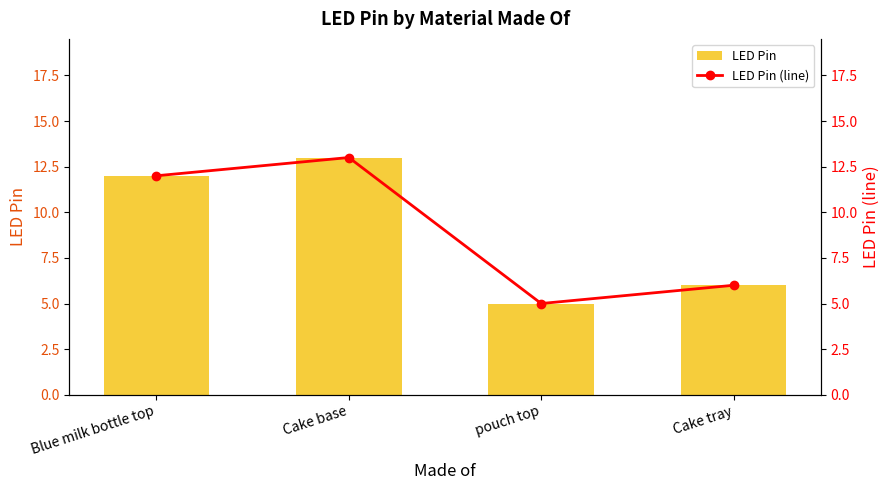

What is the greatest value displayed?

13